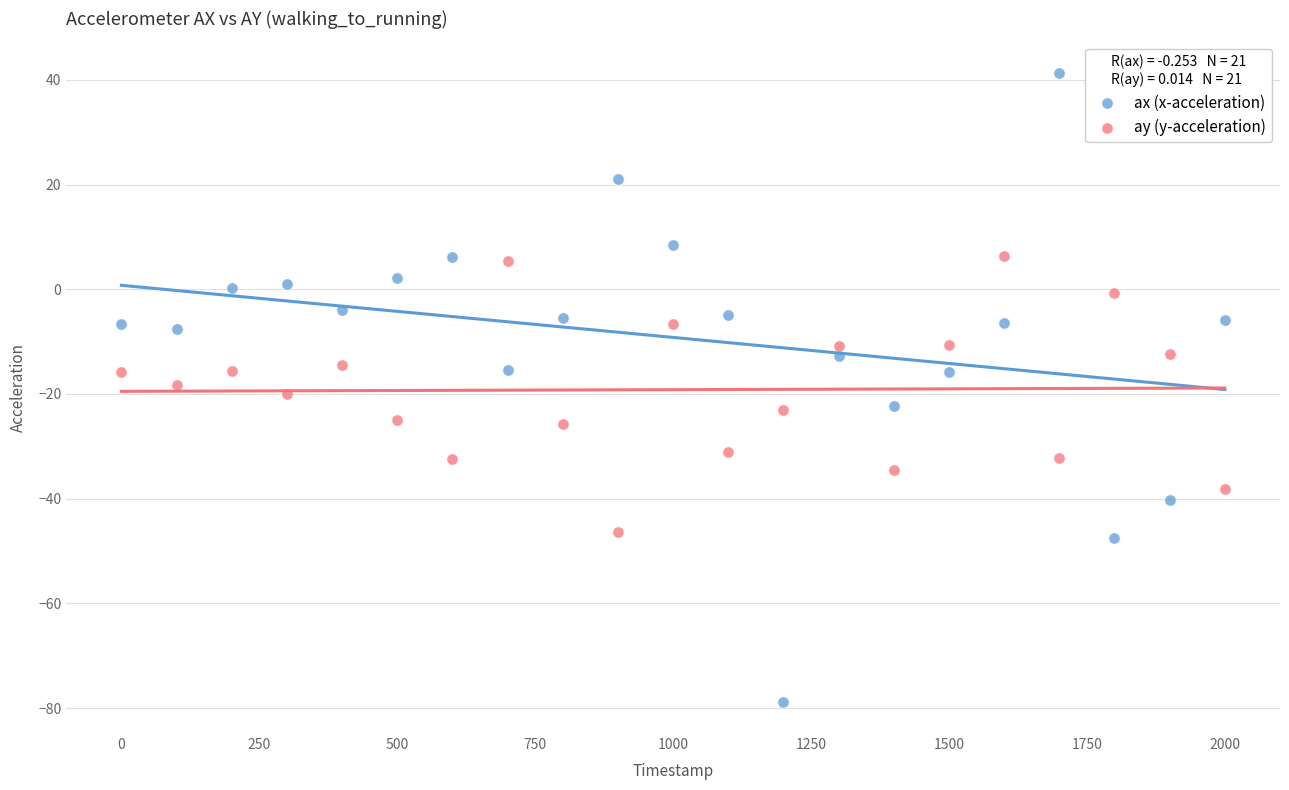

Across all data points, what is the range of X values (max minus min)?

2000.0